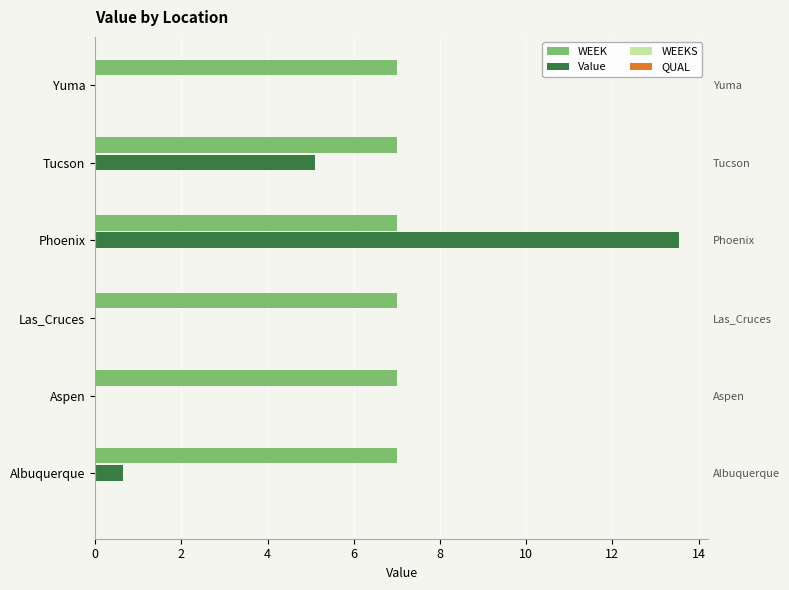

What is the minimum value for QUAL?

0.2